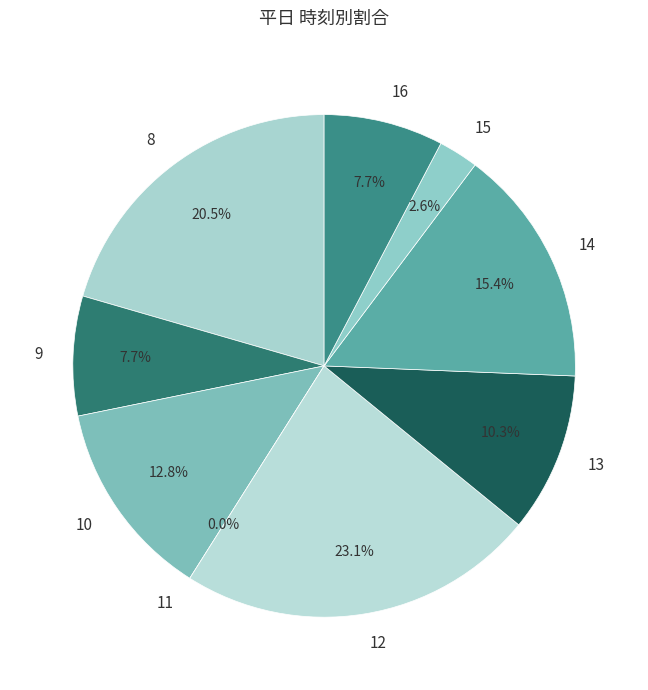

The 16 slice represents 21% of the pie. True or false?

False